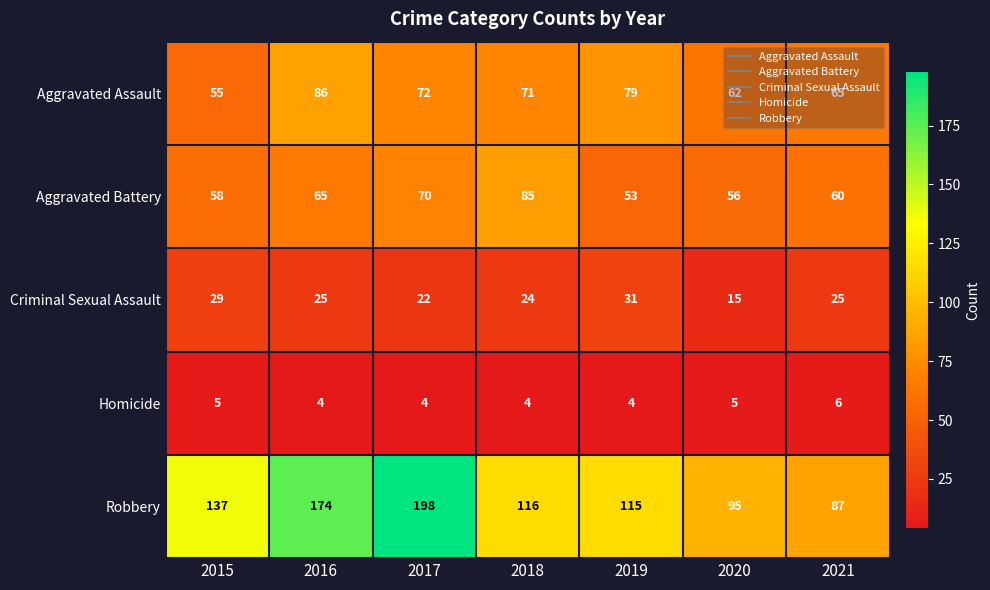

What is the maximum value shown in the chart?

198